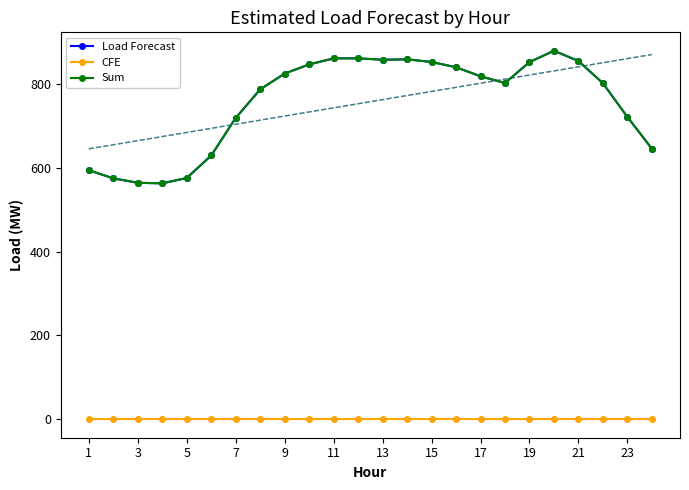

True or false: Load Forecast has a value of 129.2 at 7.

False